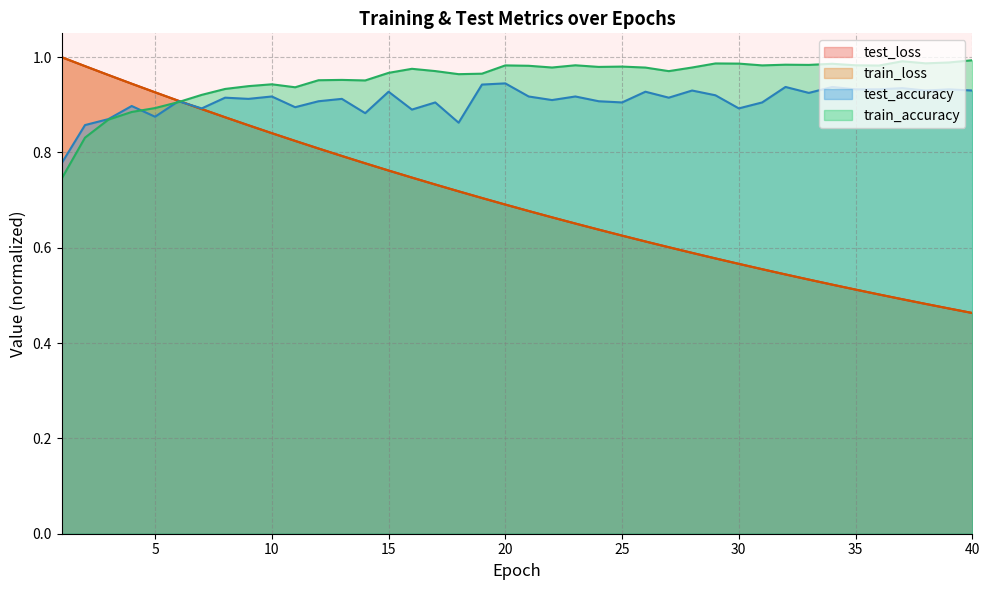

What is the sum of the test_accuracy values at 23 and 35?

1.9